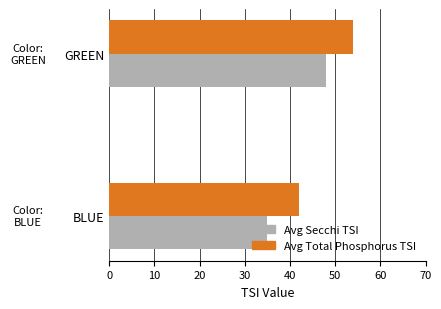

Which category has the highest value across all series?

GREEN